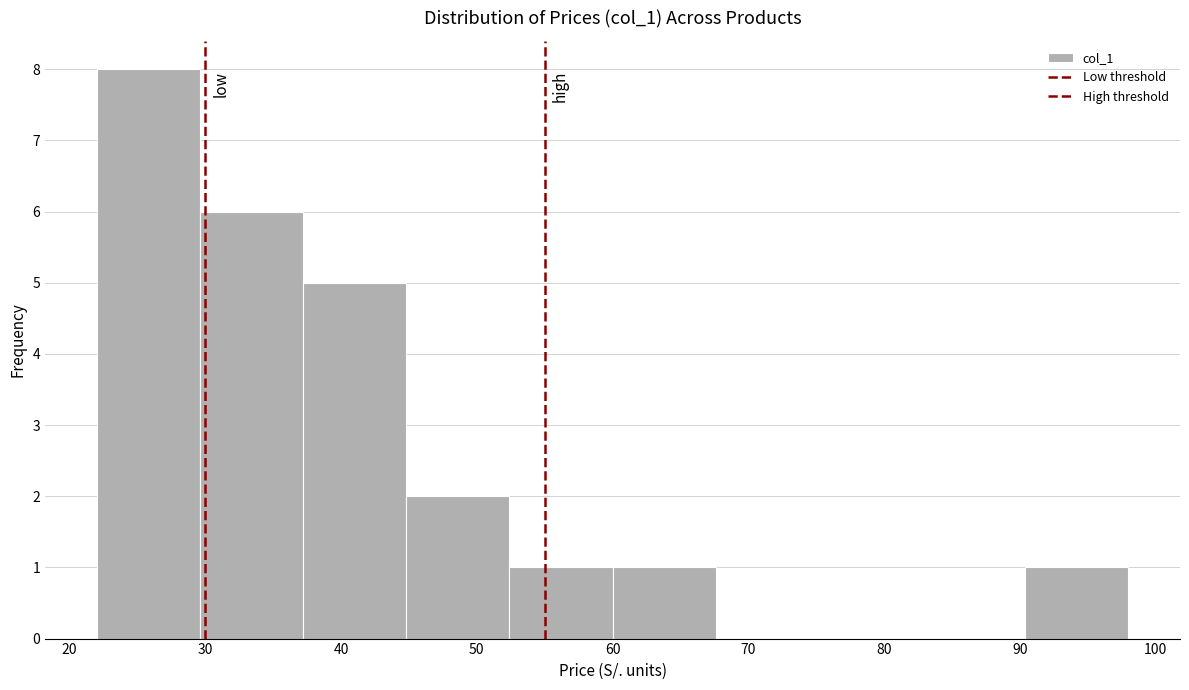

How tall is the bar that spans 29.6 to 37.2 on the x-axis? Neither the bar edges nor the heights are printed on the chart, so give them approximately, as read against the axes.

6